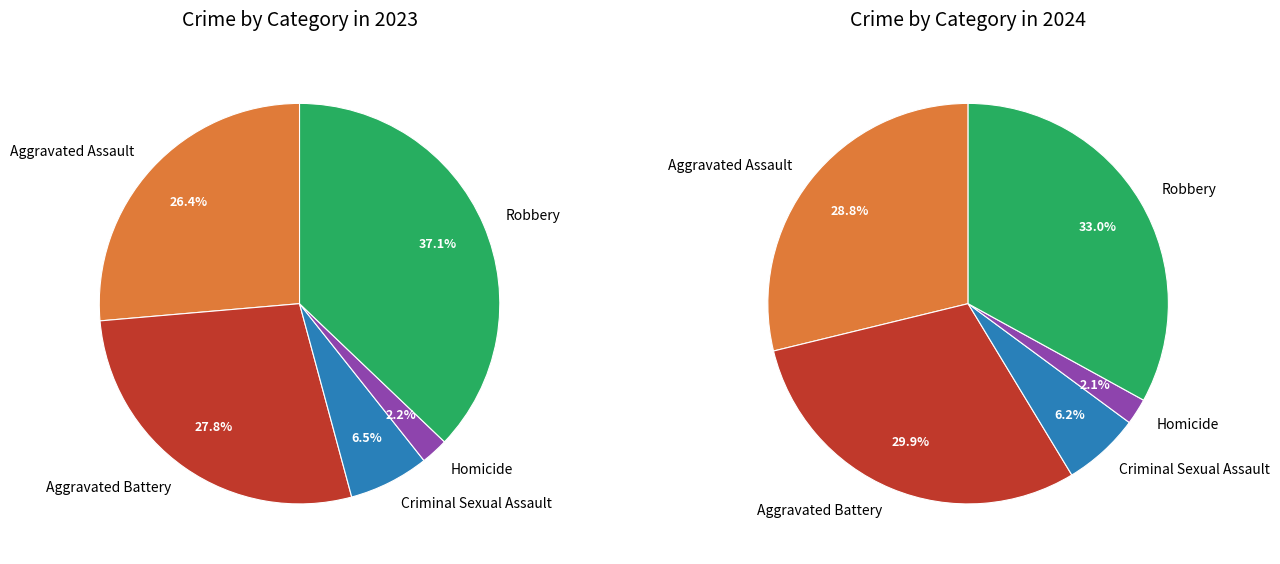

To the nearest percent, what is the average slice percentage?

20%